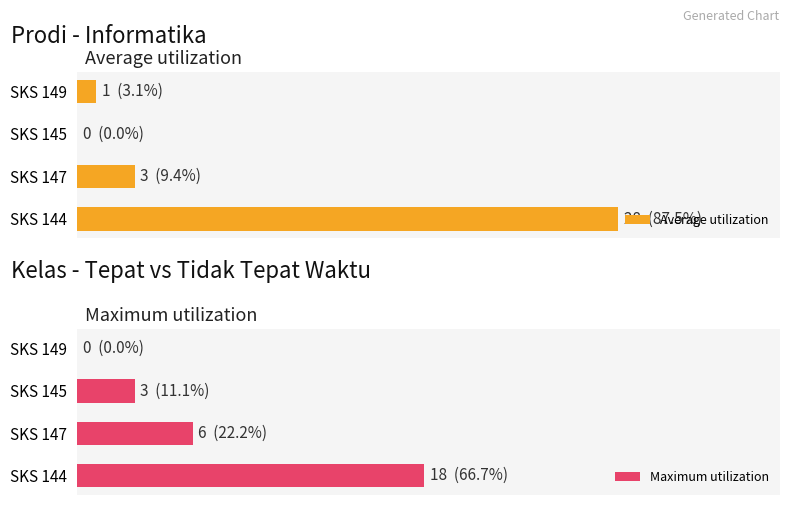

What is the difference between the maximum and minimum values in the Maximum utilization series?

18